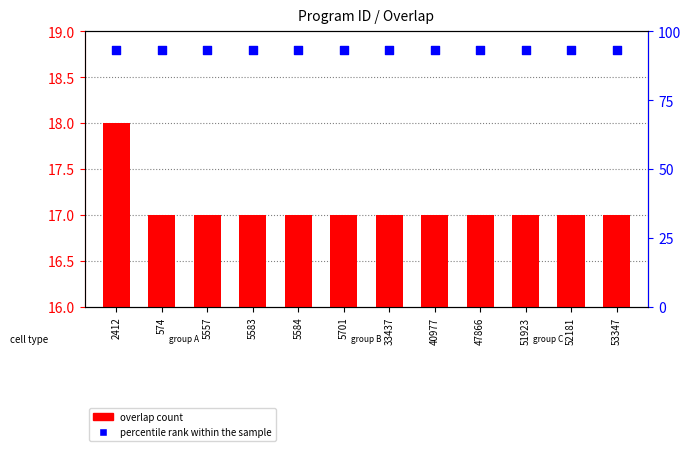

At how many categories does at least one series exceed 17?

12